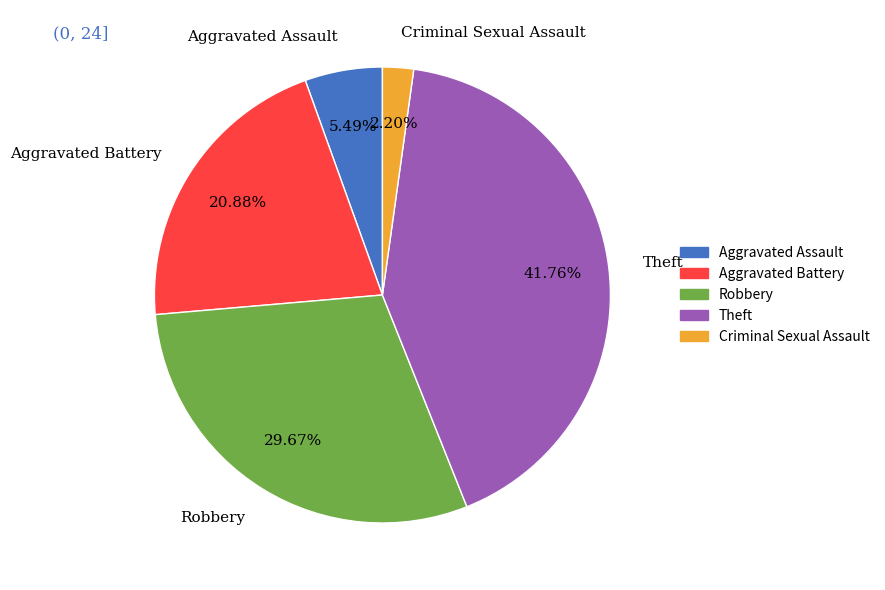

To the nearest percent, what portion does Criminal Sexual Assault represent?

2%